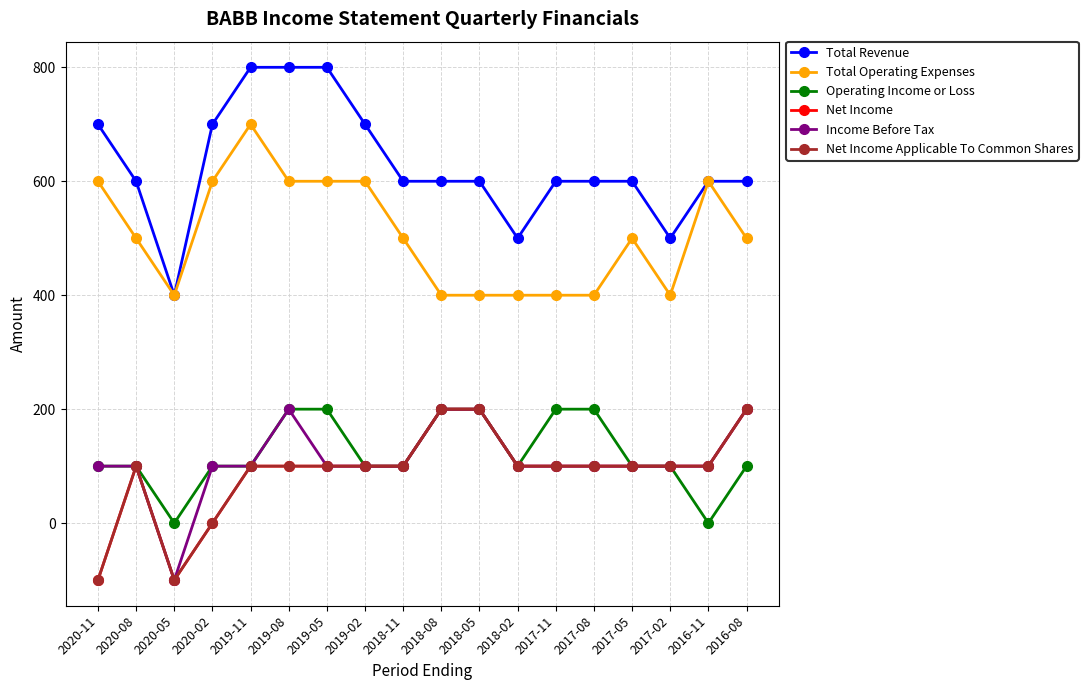

True or false: Operating Income or Loss and Income Before Tax cross at least once.

False